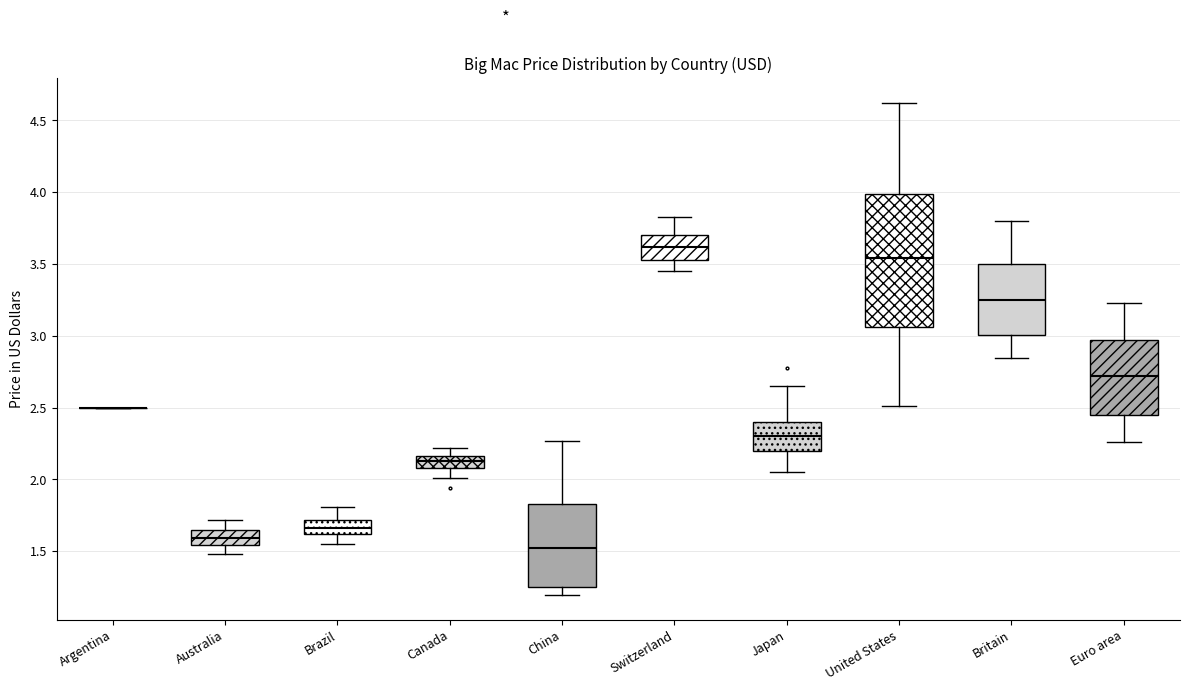

Which box is the tallest, from its lower edge to its upper edge?

United States